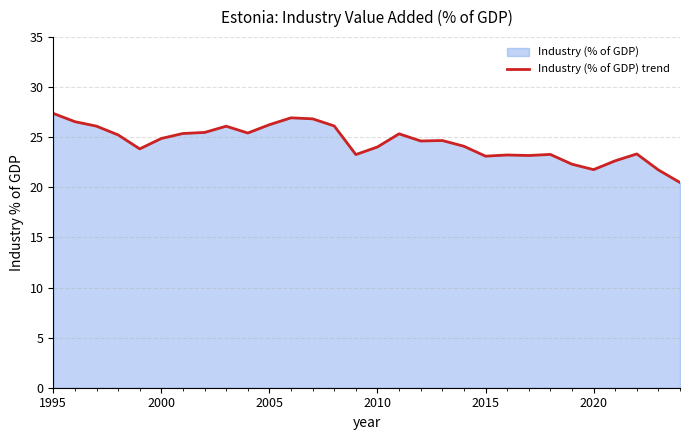

How many points are lower than both their immediate neighbors (excluding endpoints)?

7